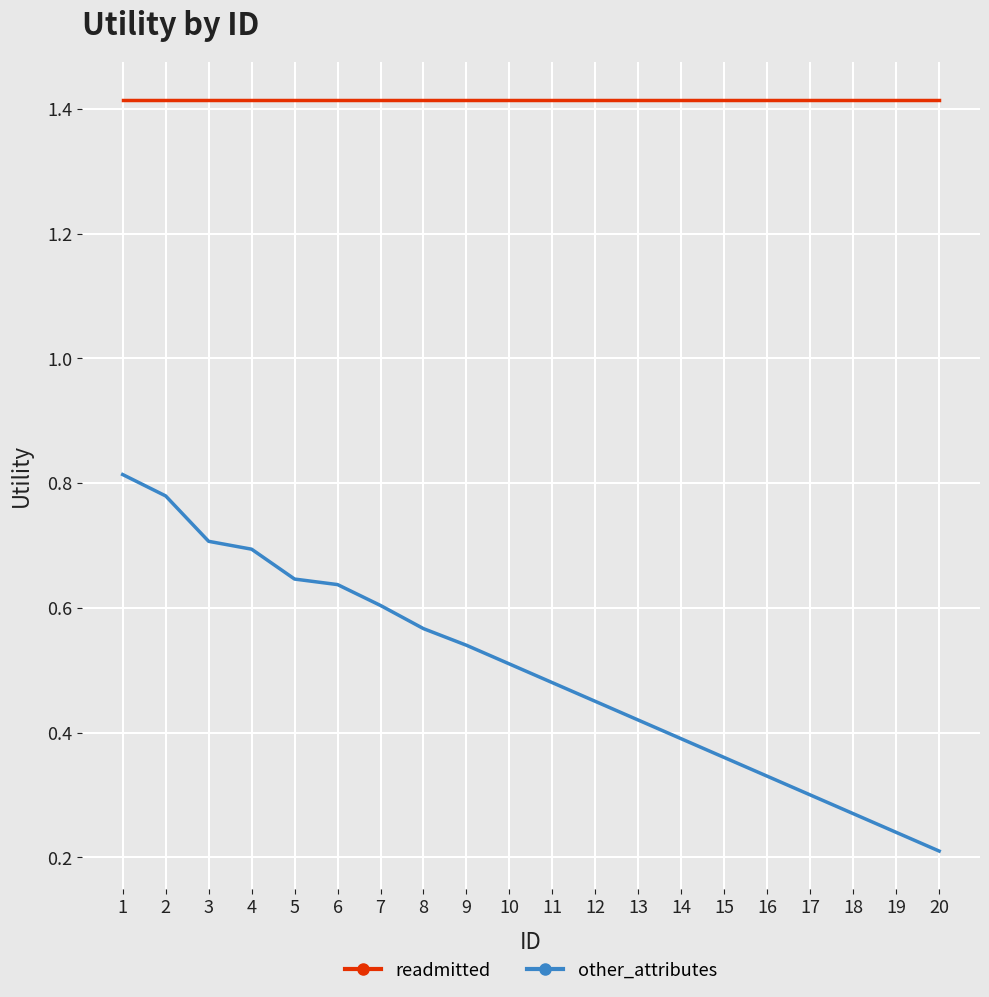

What are all the series names shown in the legend?

readmitted, other_attributes